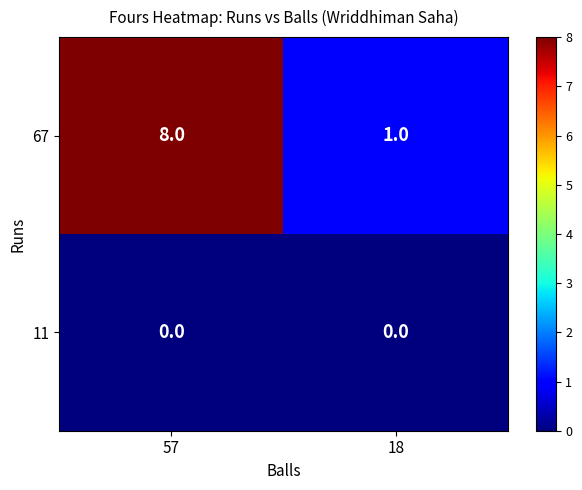

Which category has the highest value across all series?

57